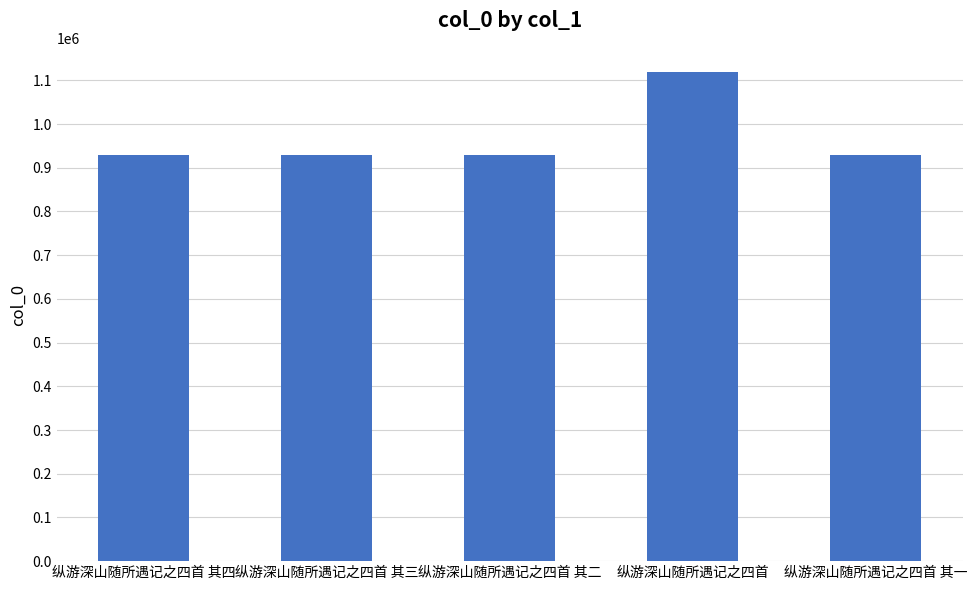

What is the difference between the values at 纵游深山随所遇记之四首 and 纵游深山随所遇记之四首 其一?

189493